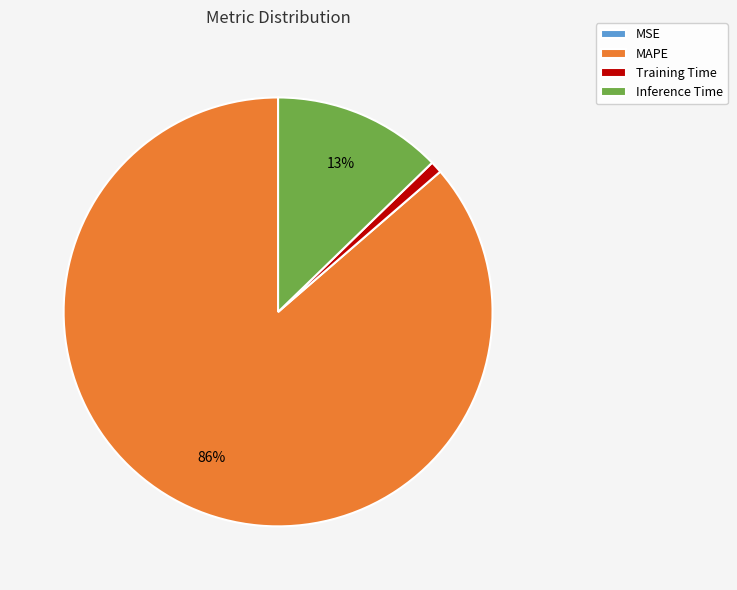

To the nearest percent, what is the difference between the largest and smallest slice percentages?

86%